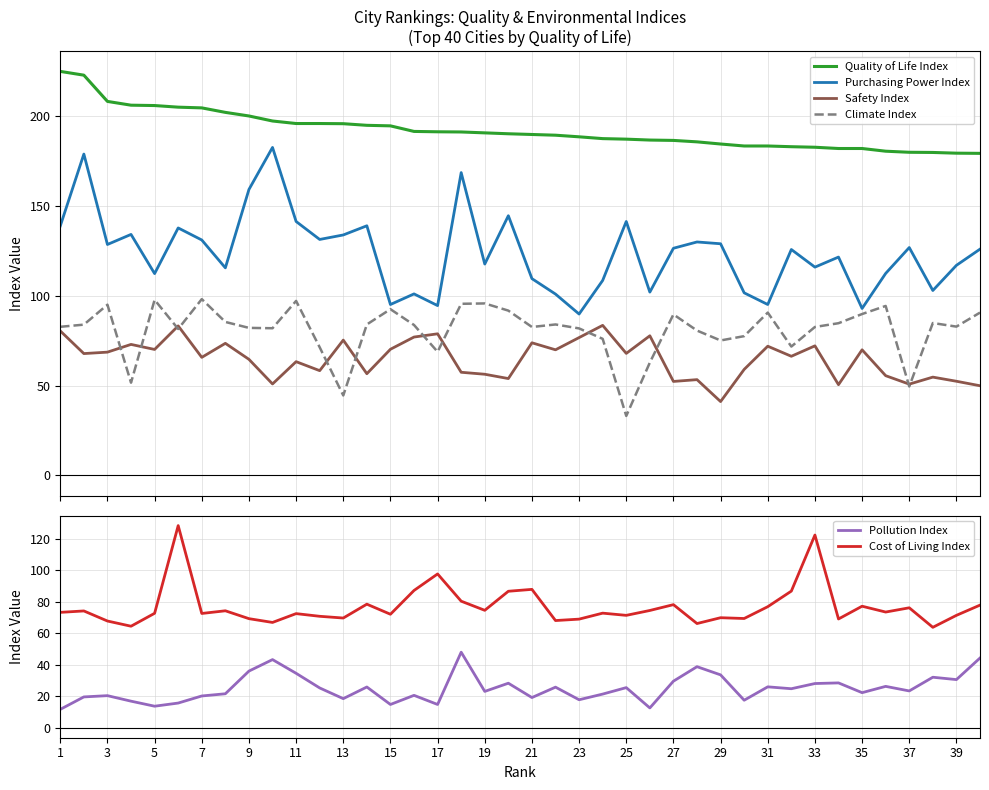

True or false: Safety Index and Quality of Life Index intersect in this chart.

False